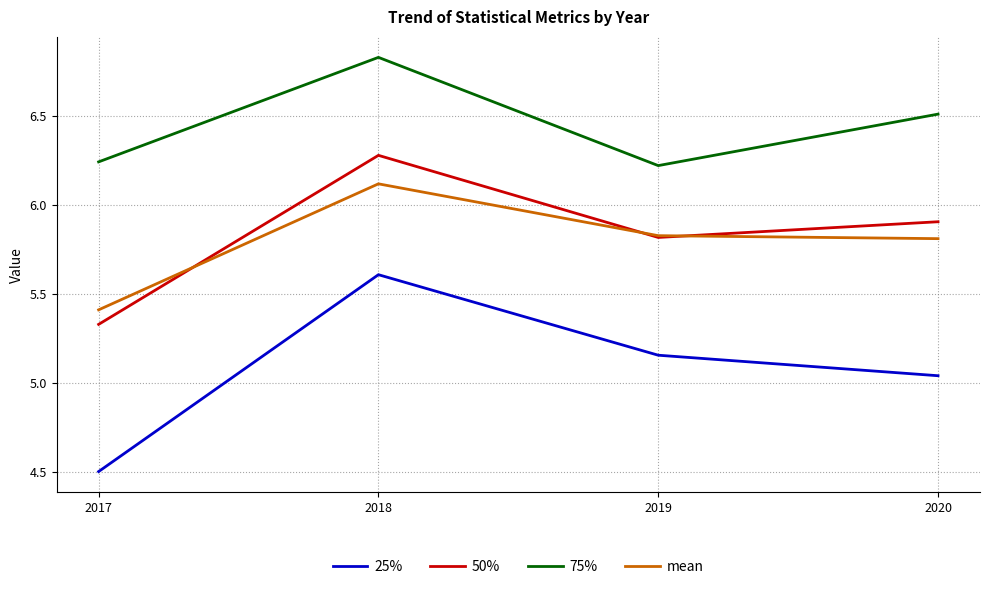

The value of 25% at 2017 is 1.5. True or false?

False